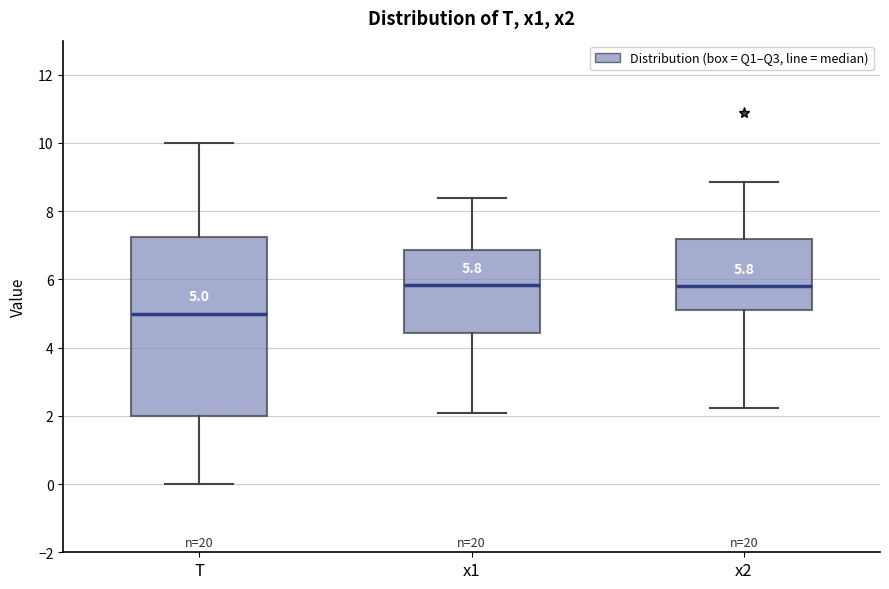

Comparing the boxes themselves (not the whiskers), which one is the tallest?

T